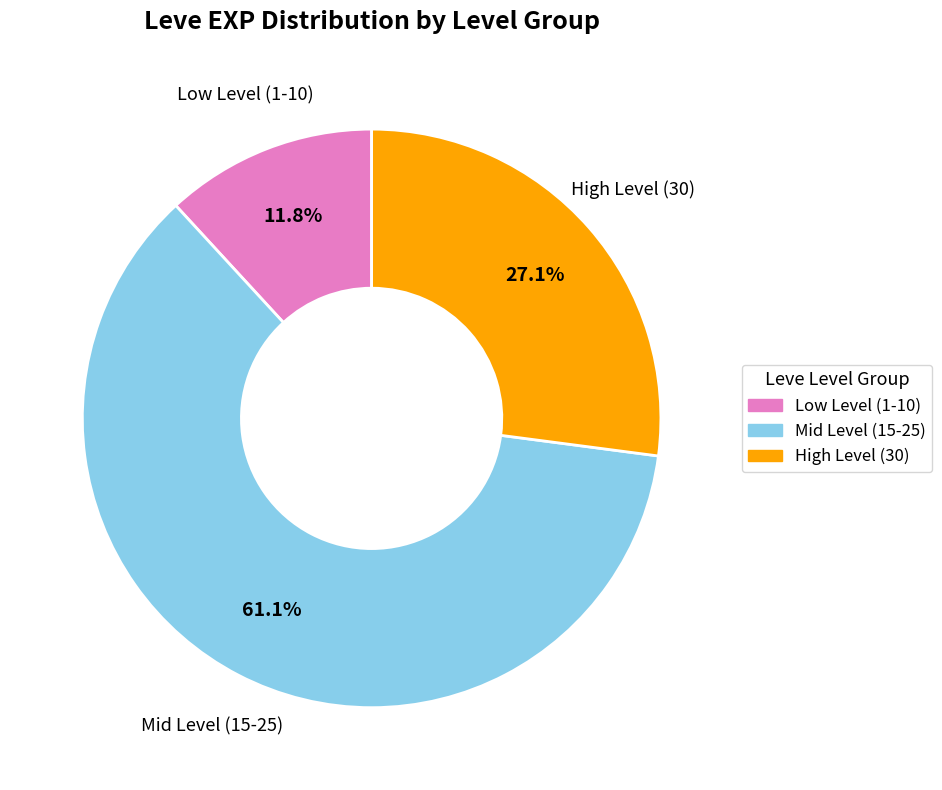

To the nearest percent, what is the average slice percentage?

33%